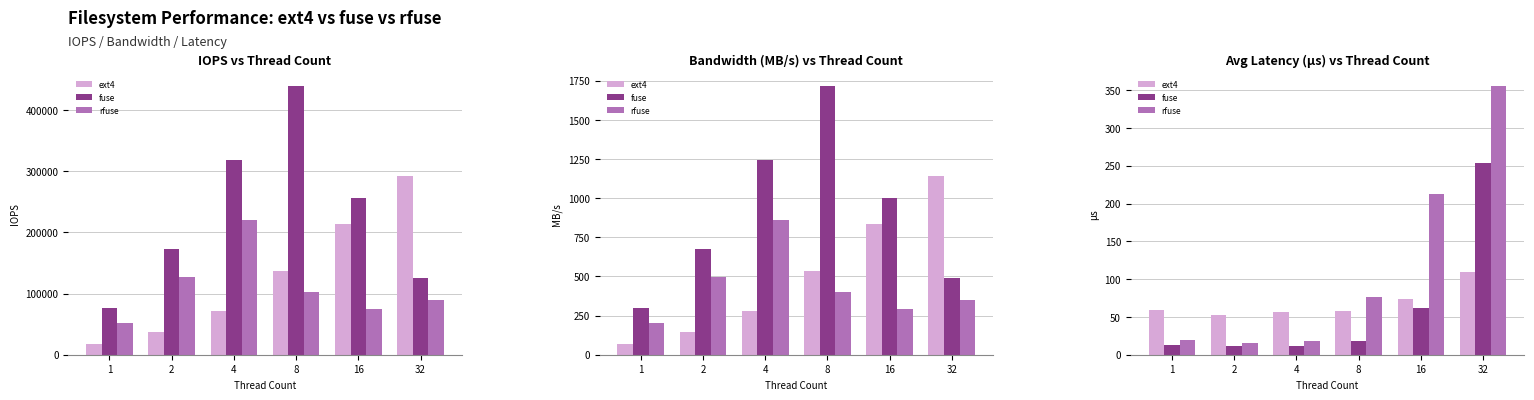

At which label is fuse closest to 132?

16